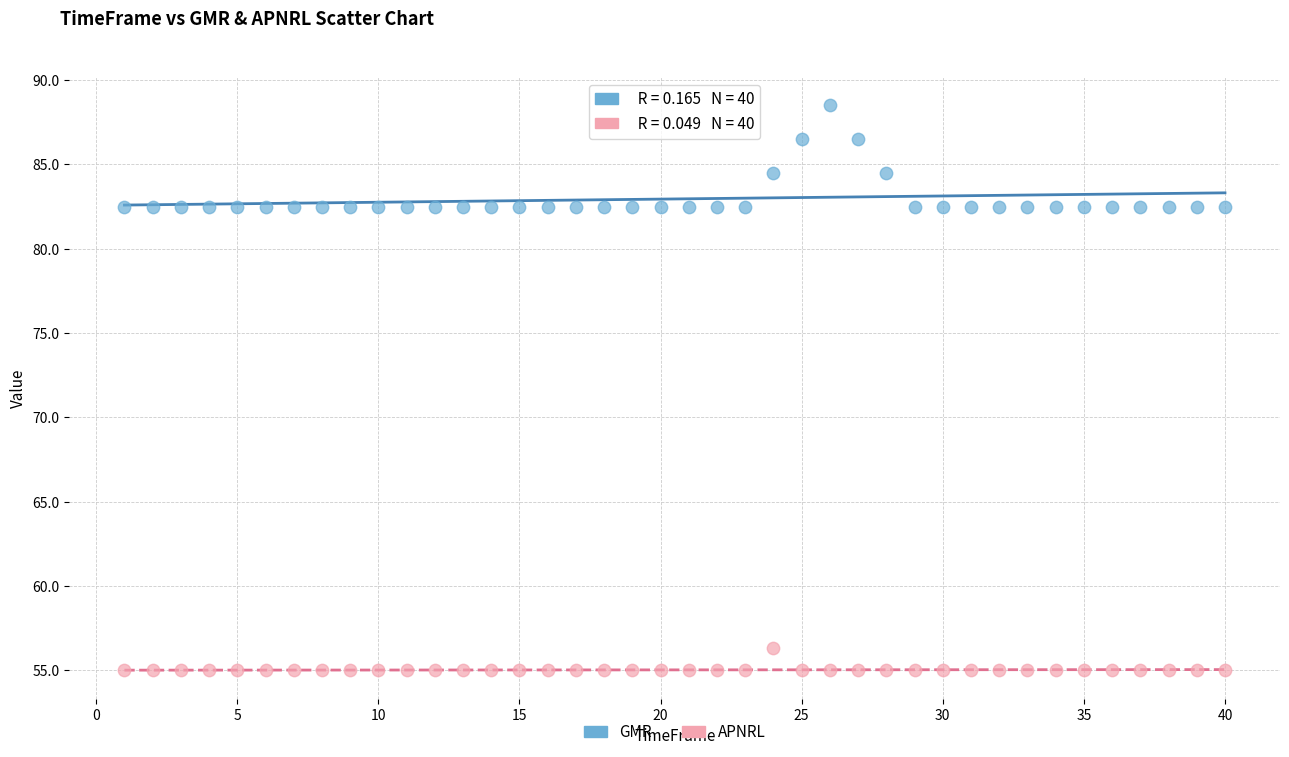

Which series has the largest Y range (max minus min)?

GMR